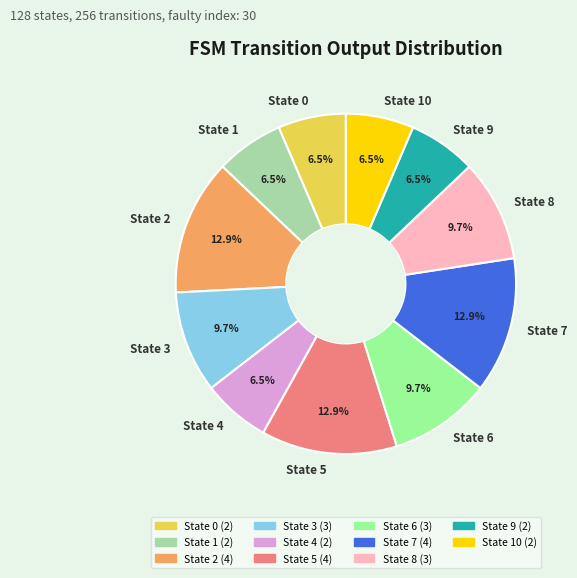

How many segments does this pie chart have?

11